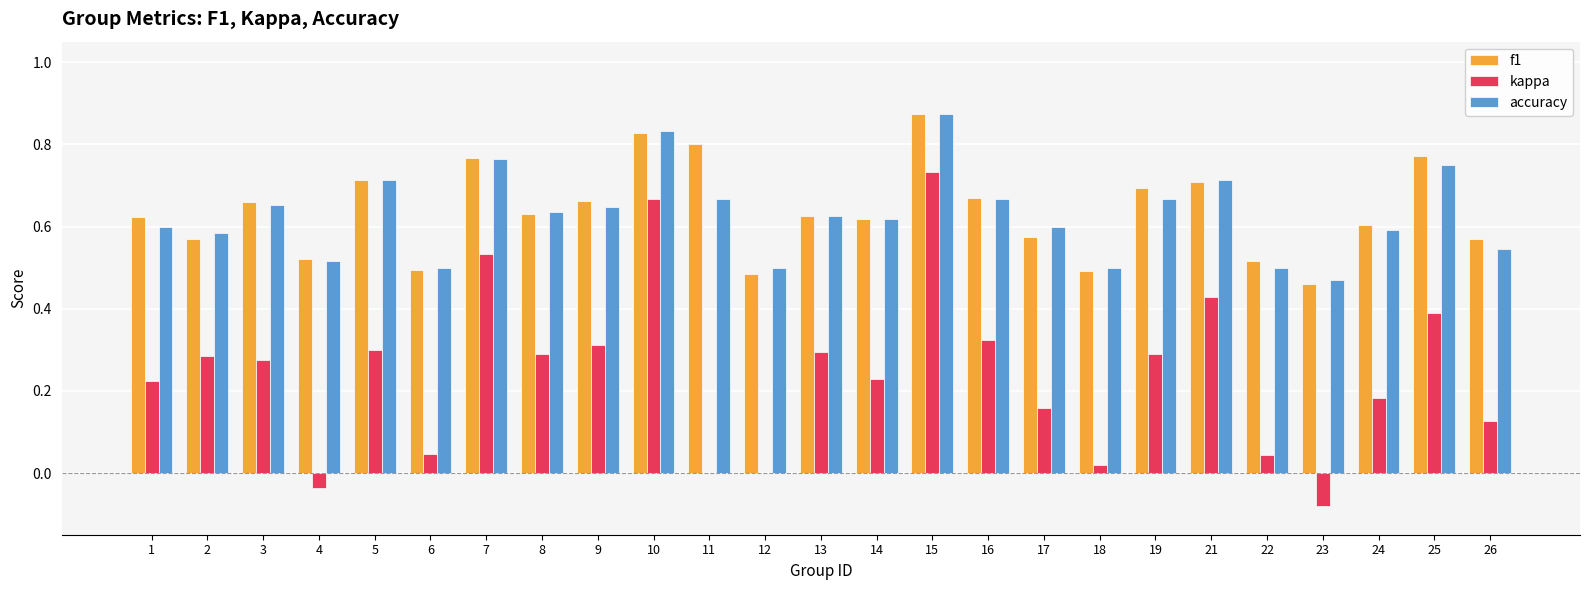

At which label does kappa reach its peak?

15